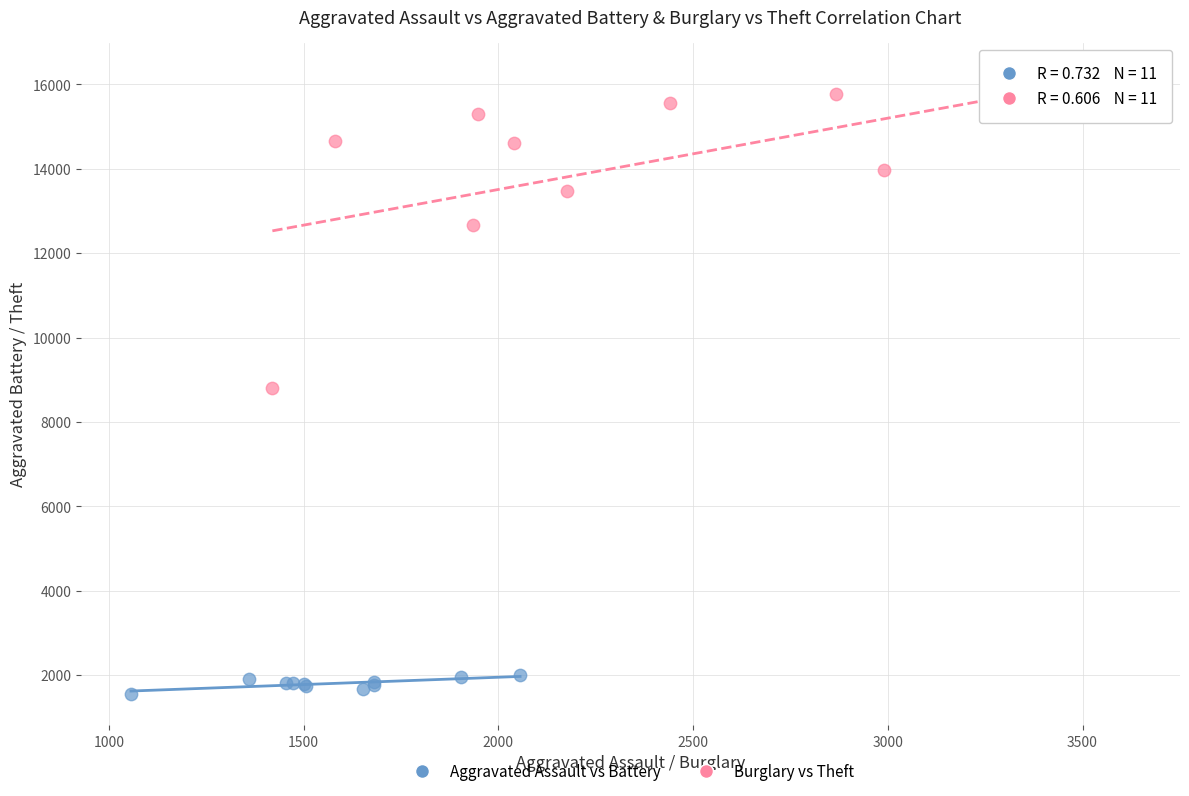

What are all the series names shown in the legend?

Aggravated Assault vs Battery, Burglary vs Theft